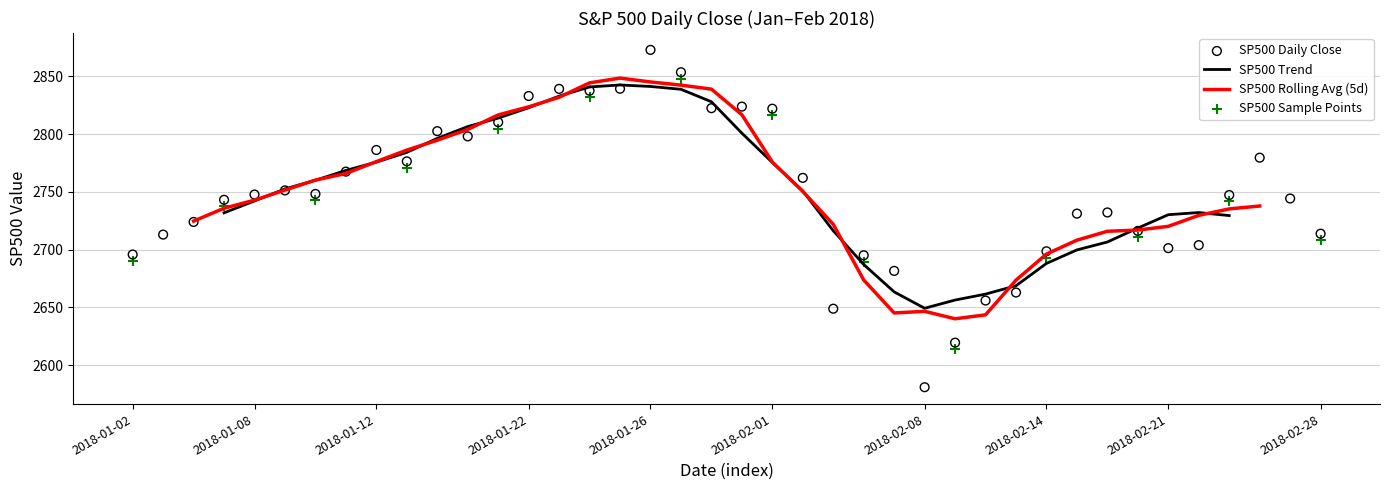

Between 2018-01-16 and 2018-02-14, which is larger?

2018-01-16